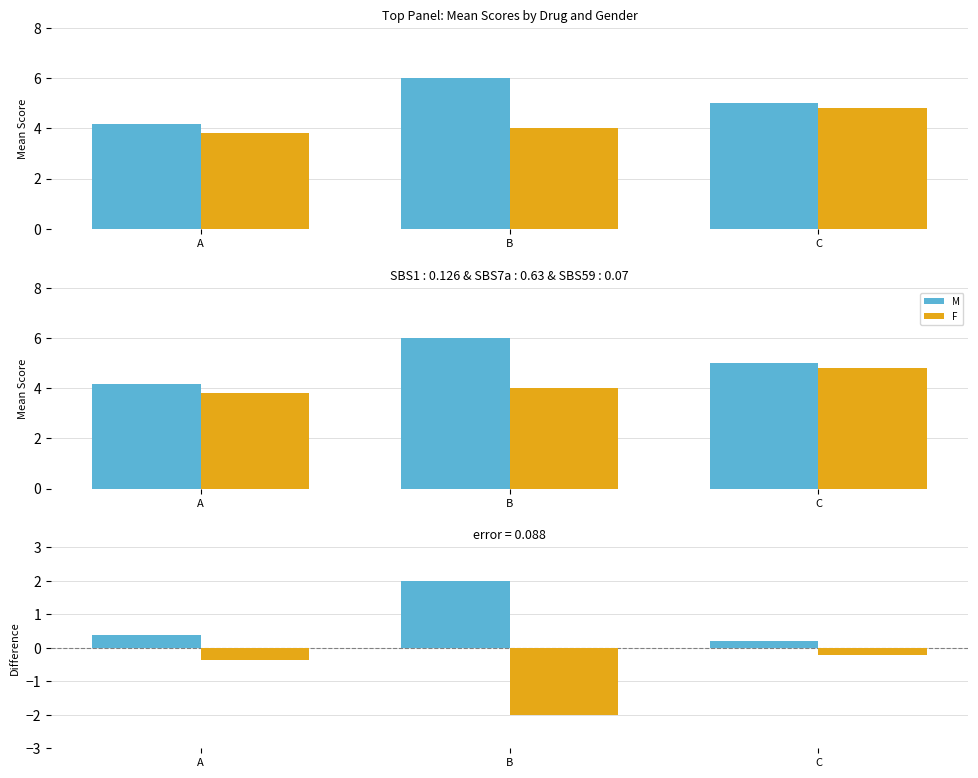

What is the minimum value for F?

3.8